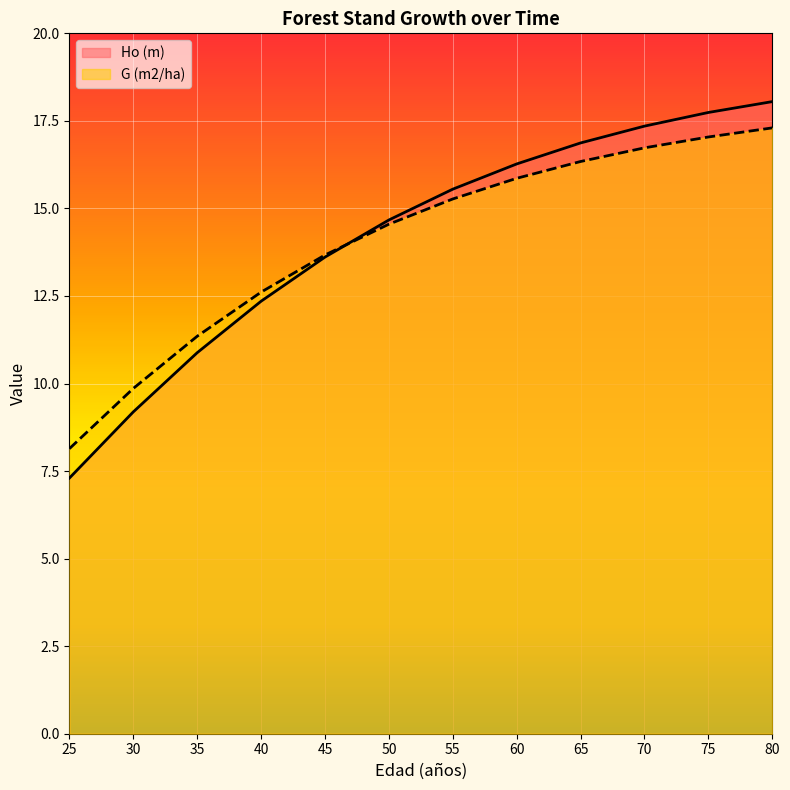

List the labels in order of G (m2/ha) value, smallest first.

25, 30, 35, 40, 45, 50, 55, 60, 65, 70, 75, 80